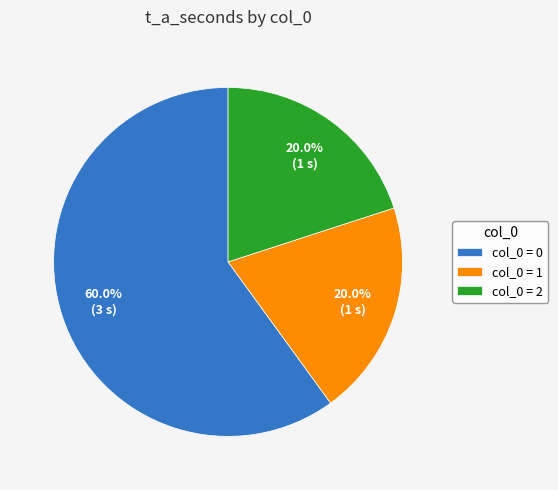

What is the largest slice in the pie chart?

col_0 = 0